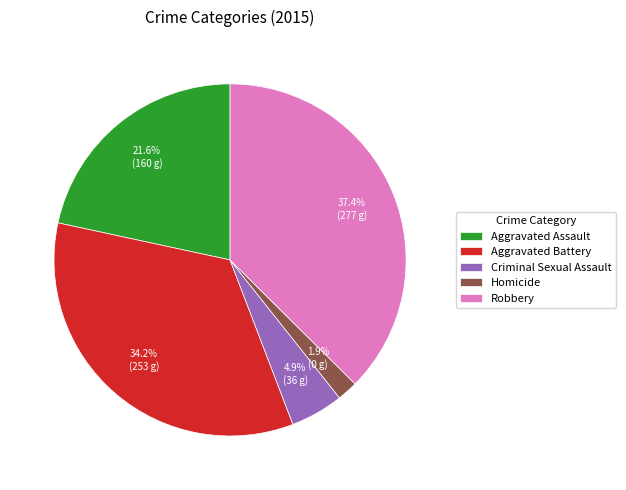

What percentage is the Aggravated Assault slice, to the nearest percent?

22%